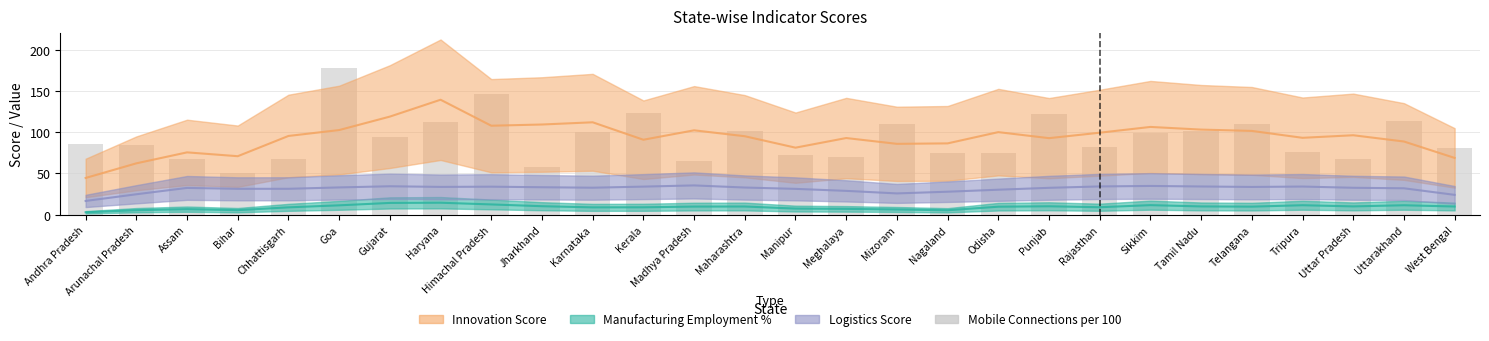

How many bars are there in total?

28